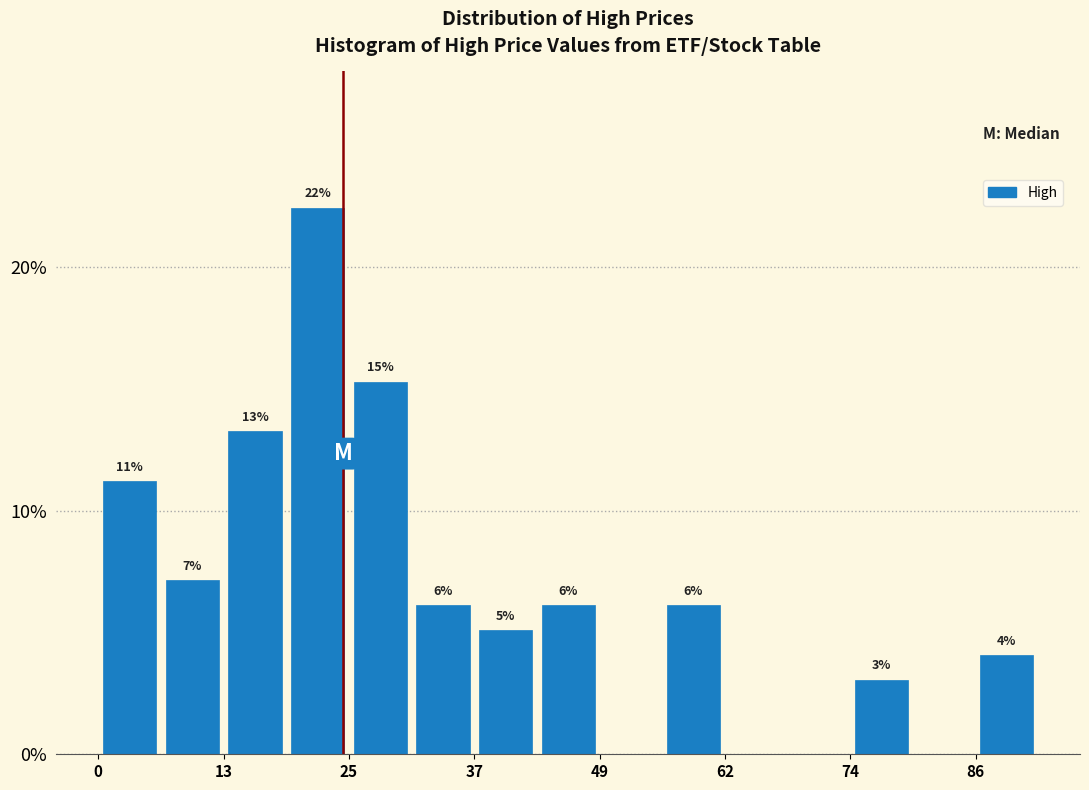

Read against the x-axis, roughly where is the centre of the tallest bar?

22